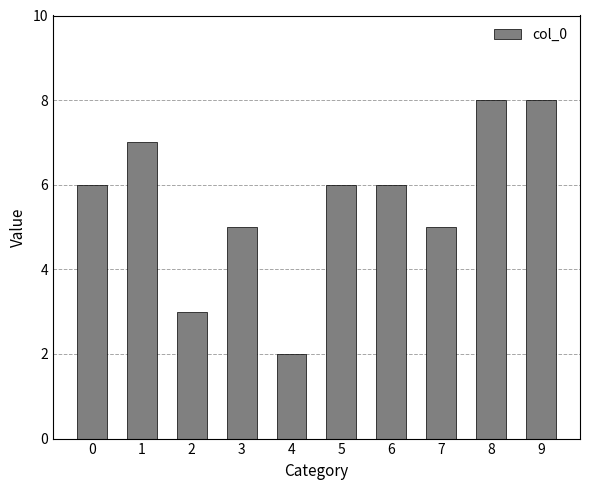

Which category has the lowest value across all series?

4